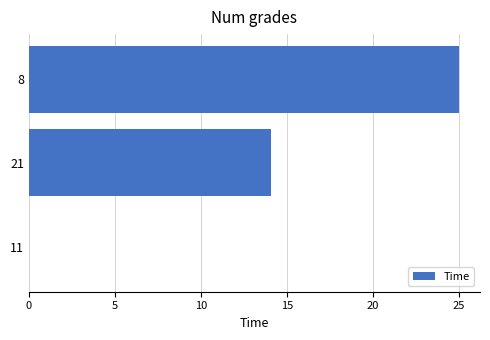

What value does the data have at 8?

25.0